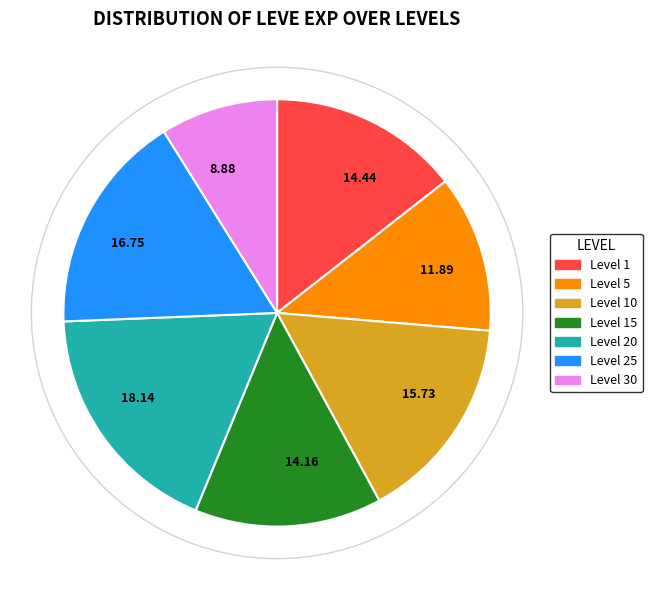

How many segments does this pie chart have?

7